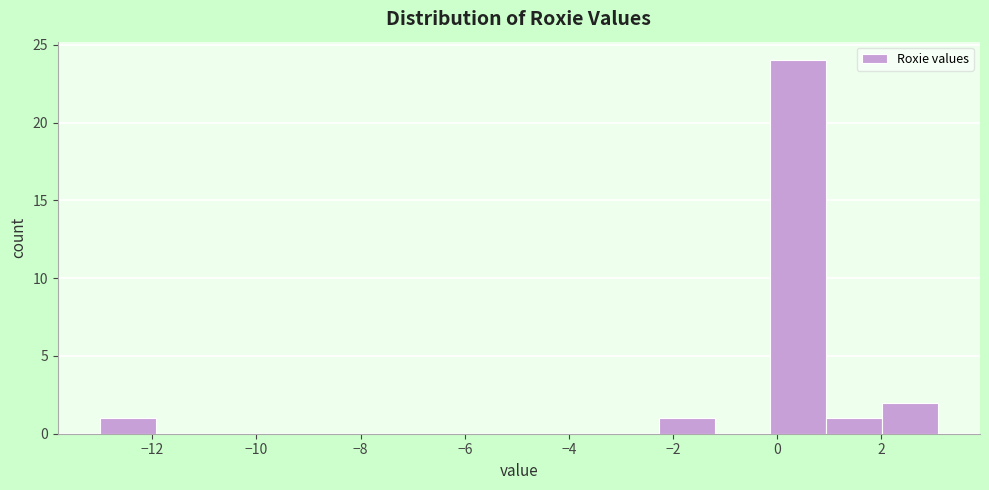

Which range on the x-axis has the tallest bar?

-0.2 to 1.0